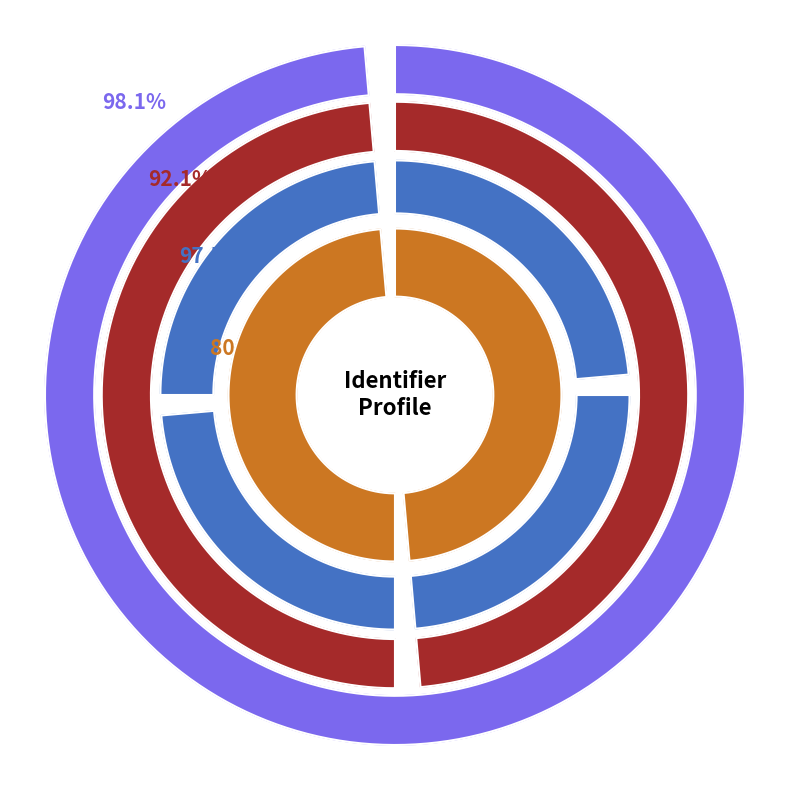

Which has a higher value, Identifier or Identifier.system?

Identifier.system